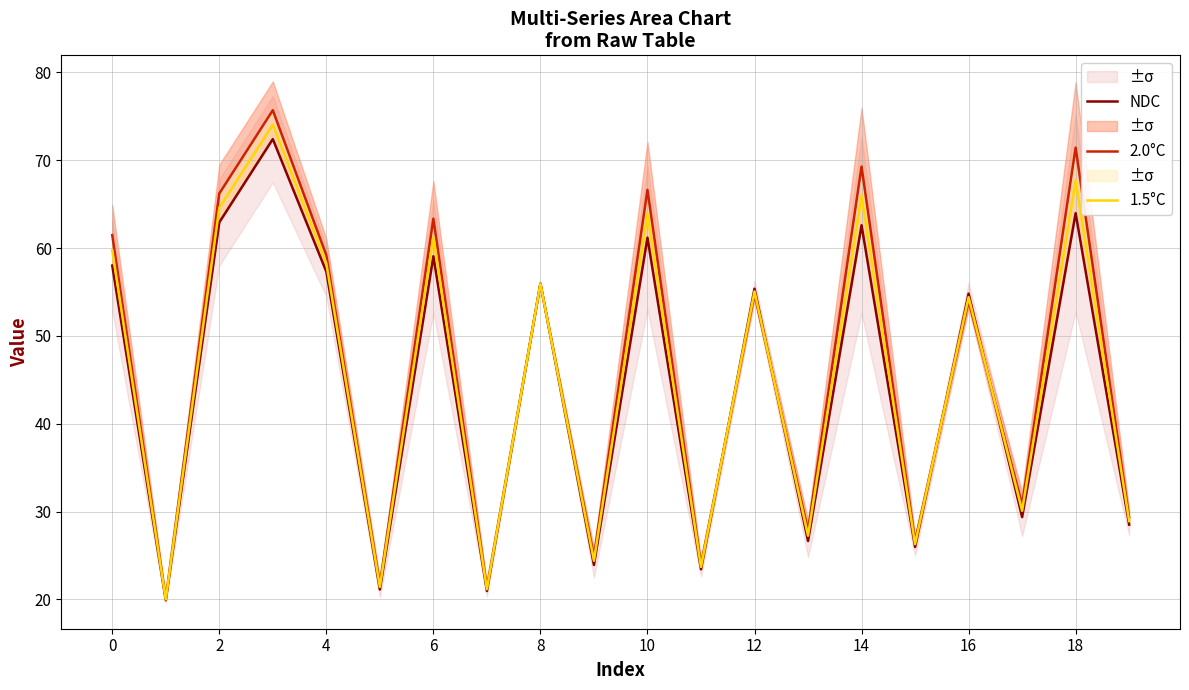

The 1.5°C series shows 22.9 at 16. True or false?

False